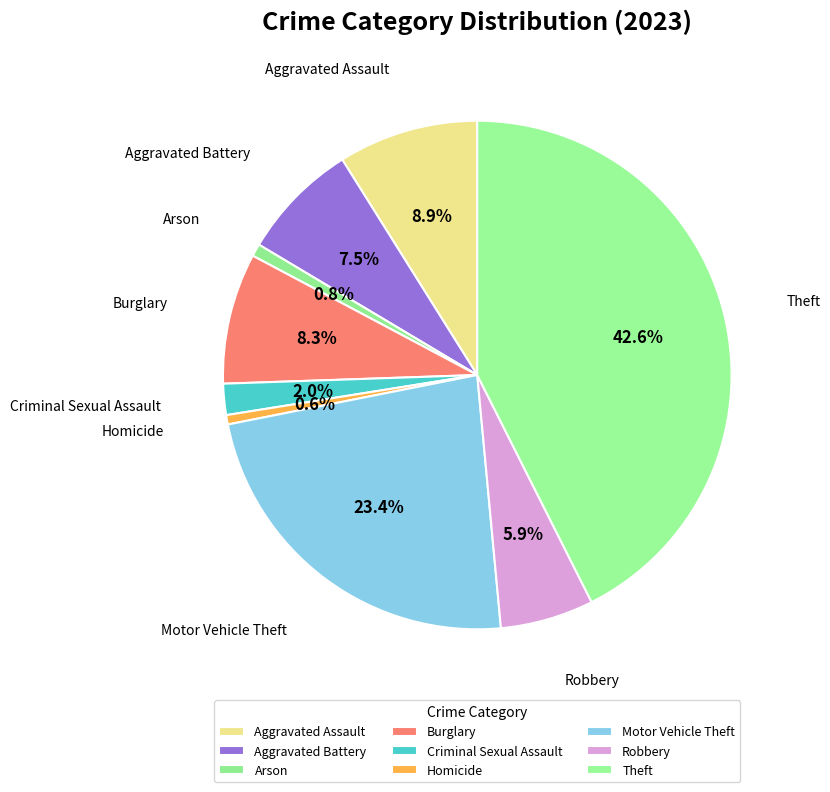

To the nearest percent, what portion does Homicide represent?

1%